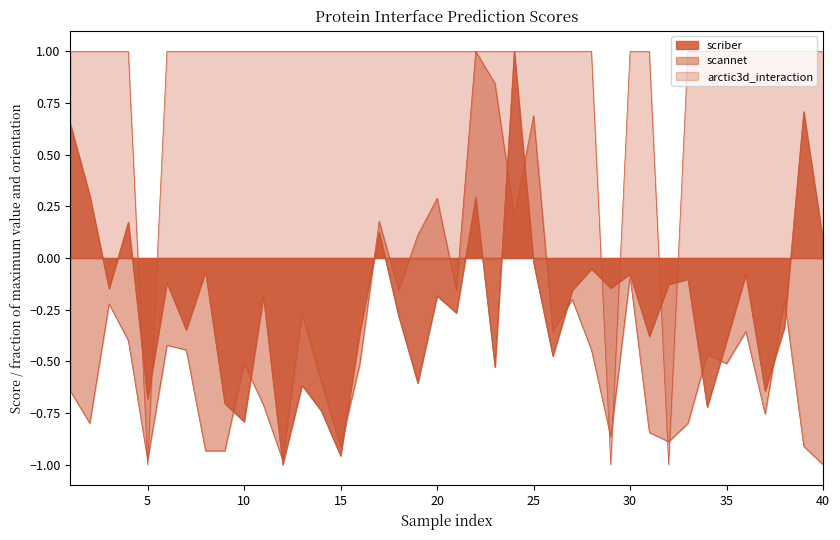

In scriber, how many points are lower than both neighbors (excluding endpoints)?

14